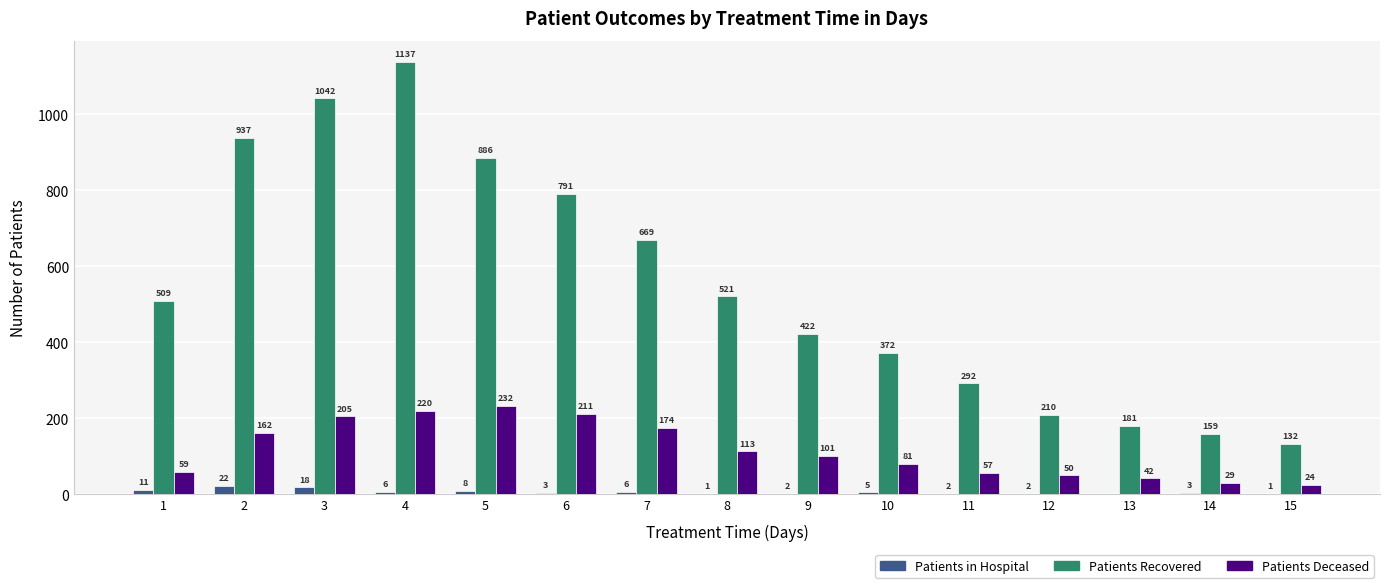

What is the sum of the Patients in Hospital values at 10 and 1?

16